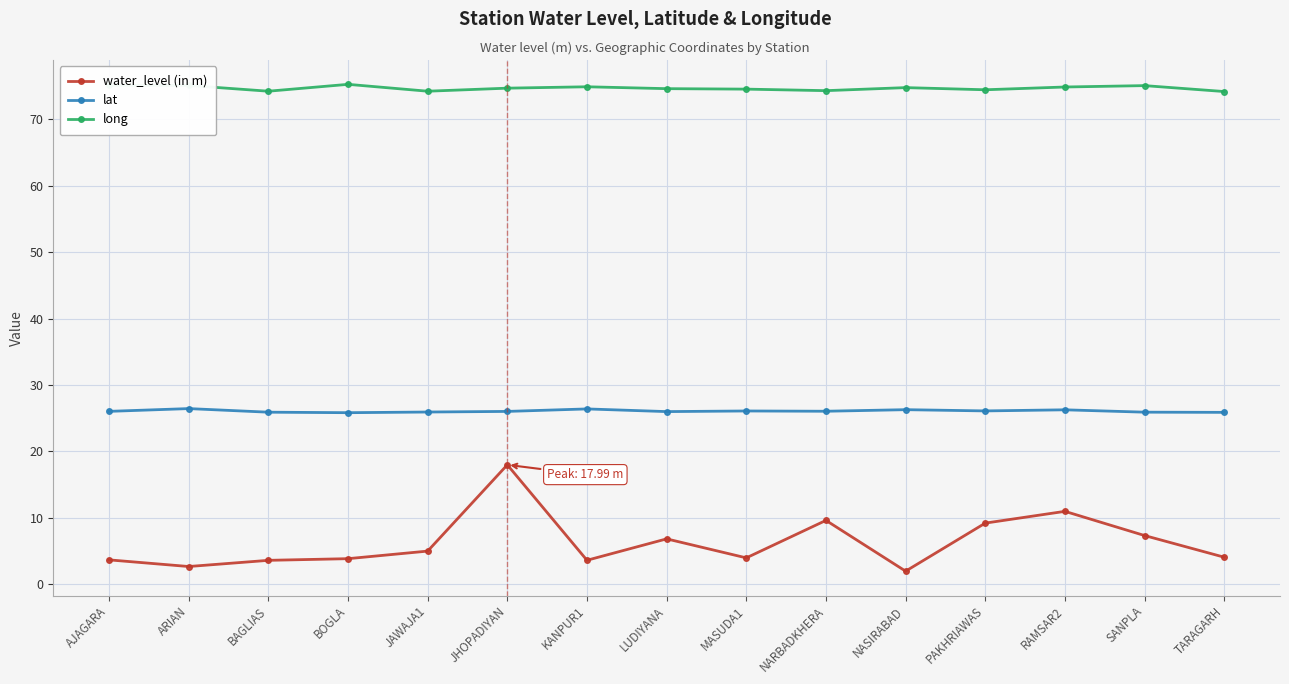

True or false: long has more than 0 points higher than both neighbors.

True